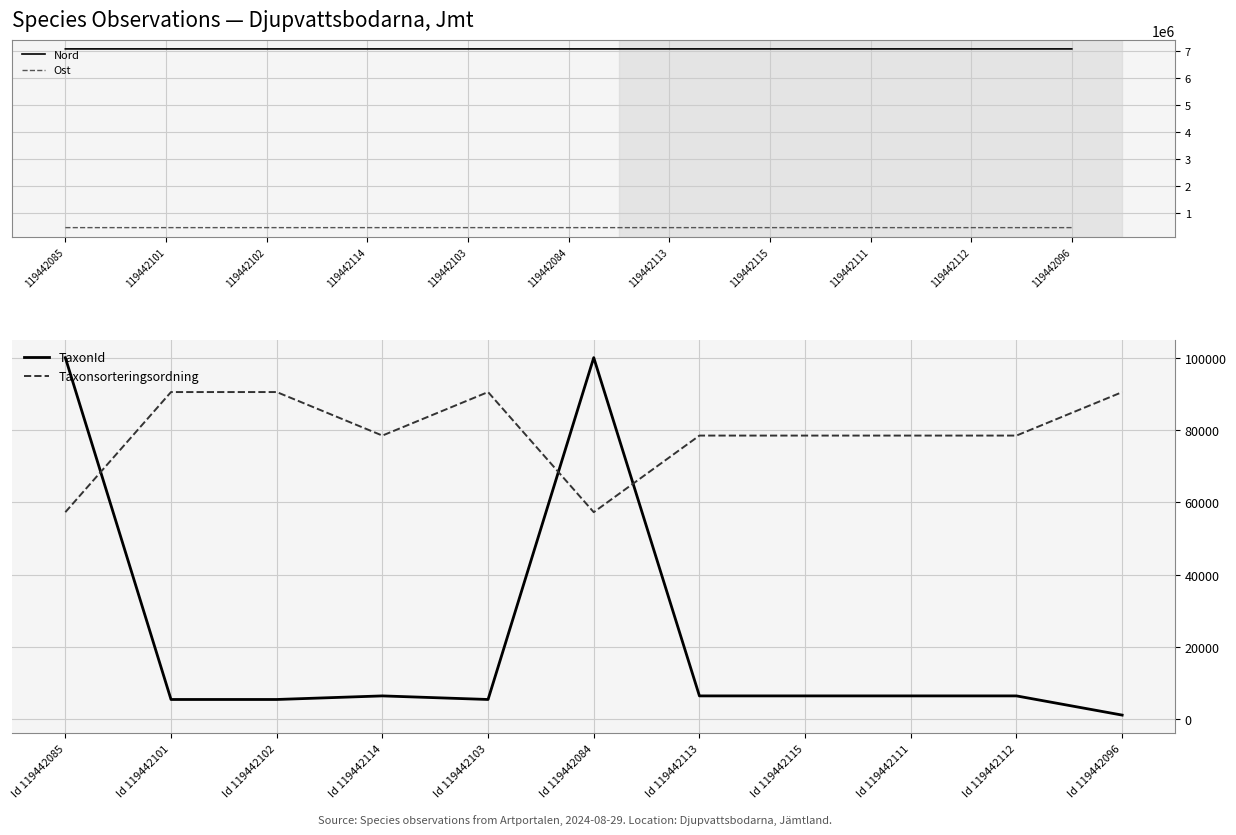

True or false: Ost has a value of 827359 at 119442085.

False